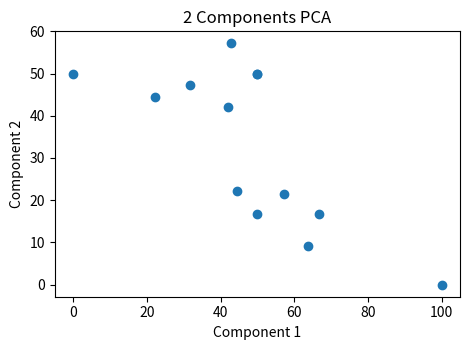

What Y value in the scatter plot is closest to 28?

22.2